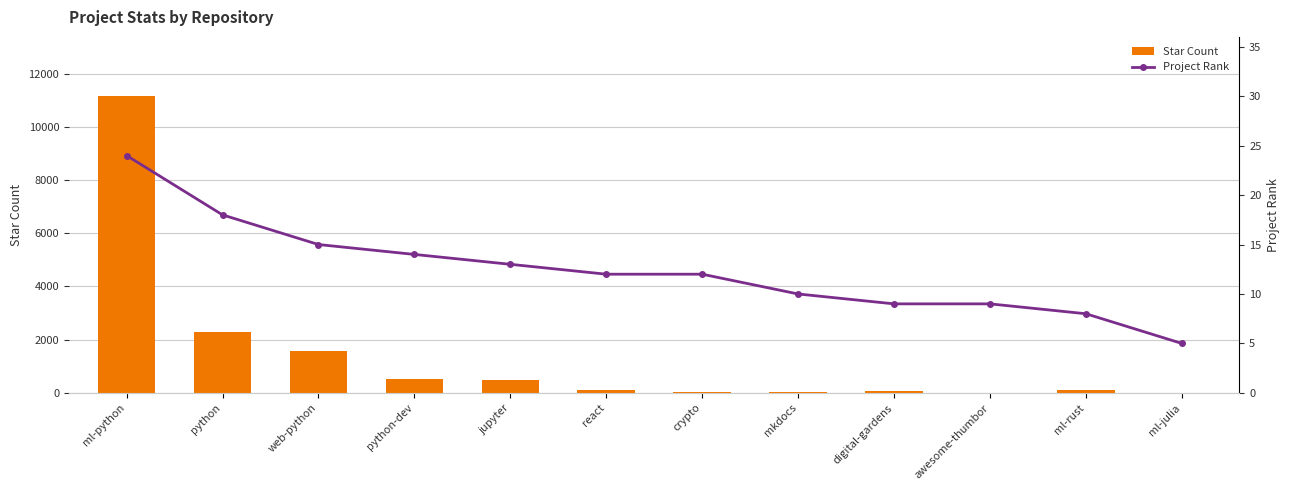

What is the label of the 9th bar from the left?

digital-gardens